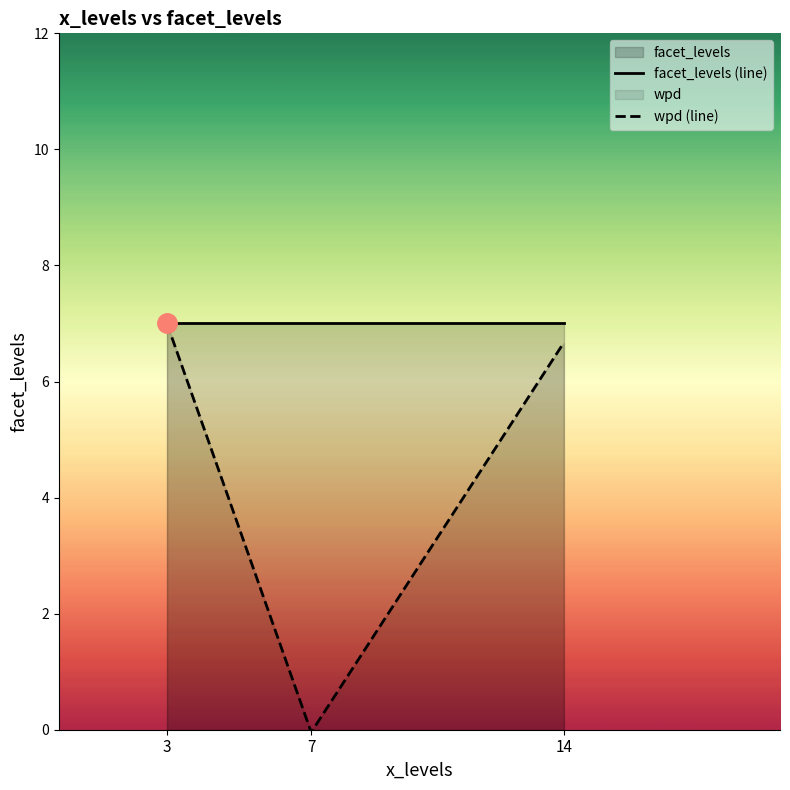

What is the minimum value for facet_levels (line)?

7.0